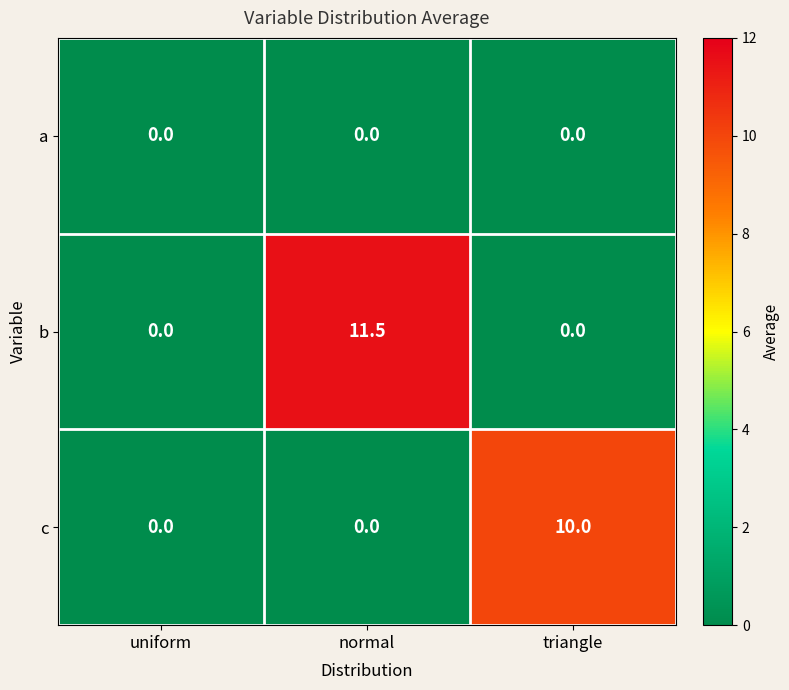

Which series has the widest spread of values?

b